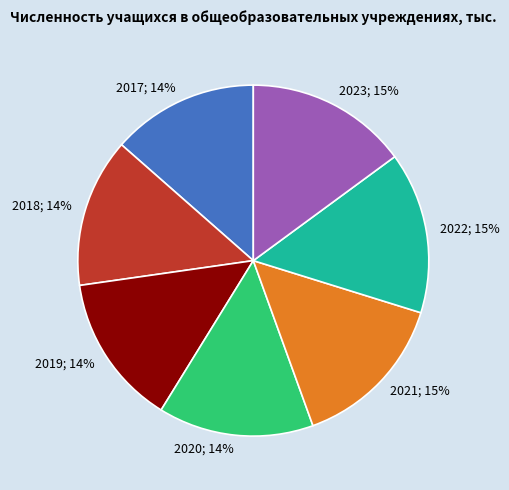

Does any single category account for the majority?

No